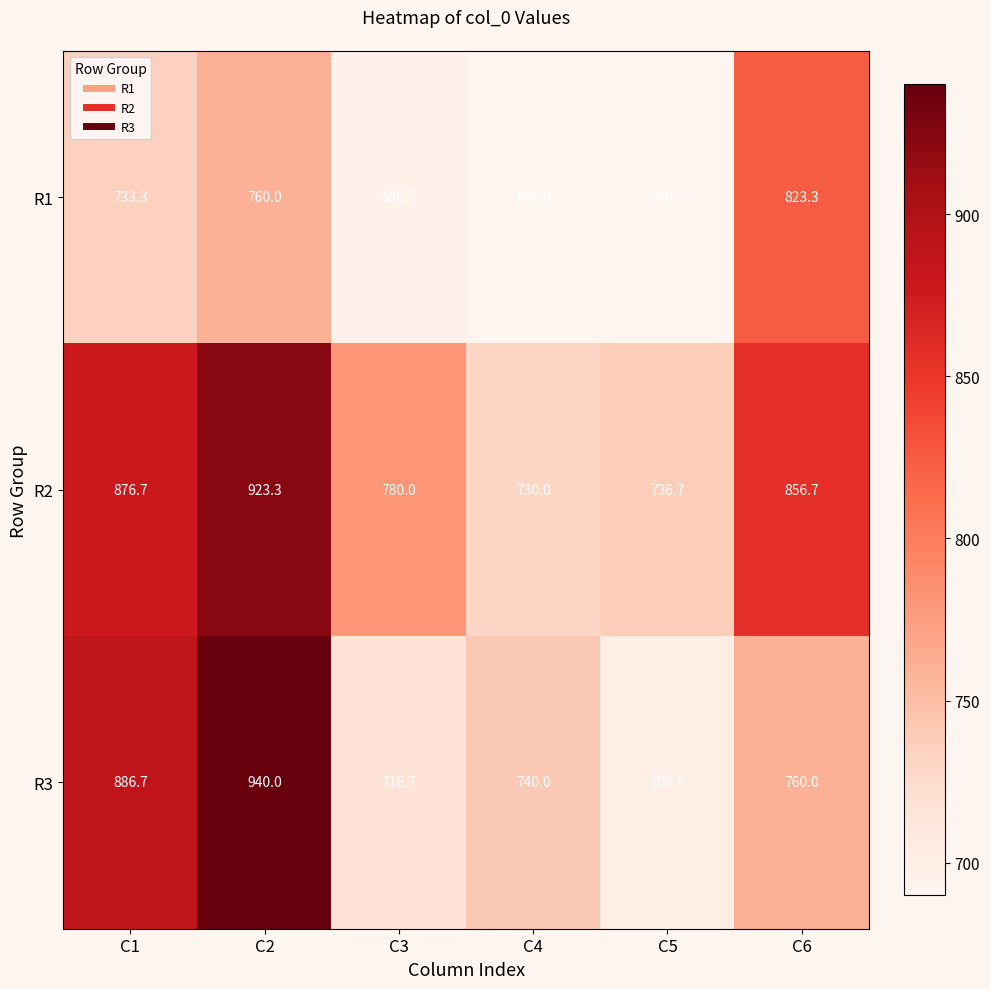

What is the total value across all series at C4?

2160.0